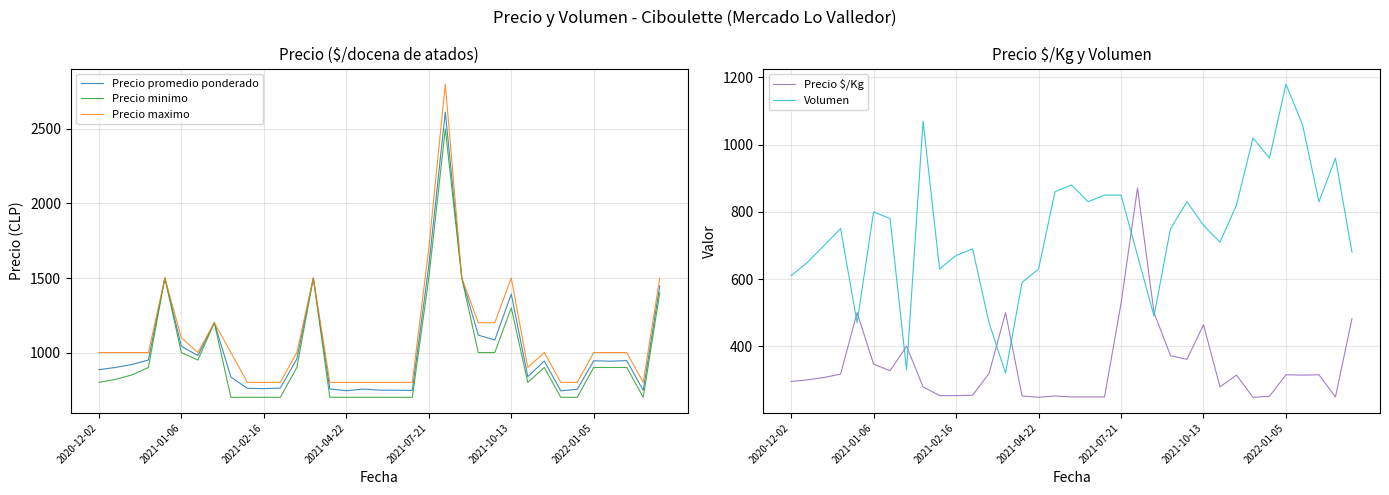

What is the lowest value of the Precio promedio ponderado series?

743